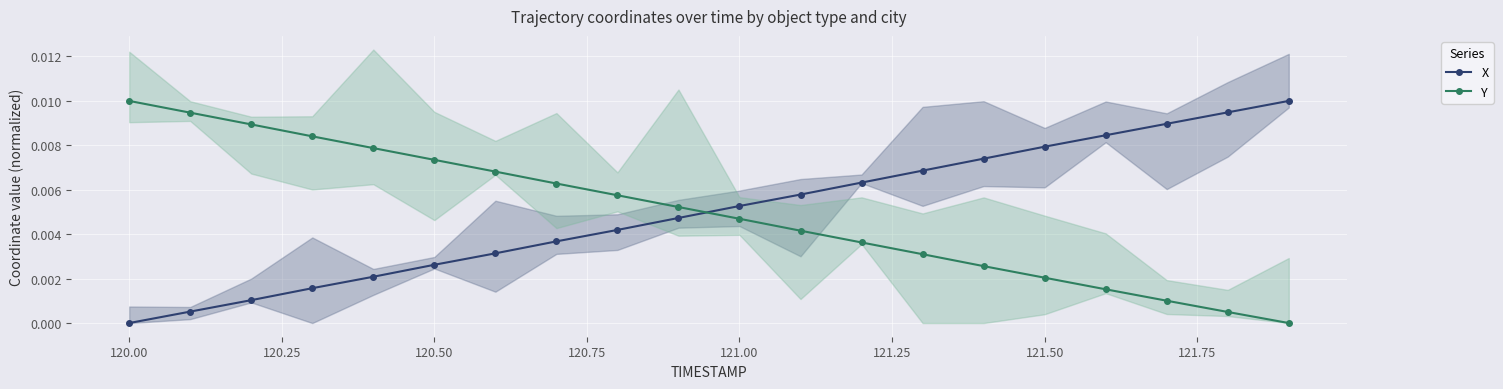

True or false: Y has more than 1 interior local peaks.

False